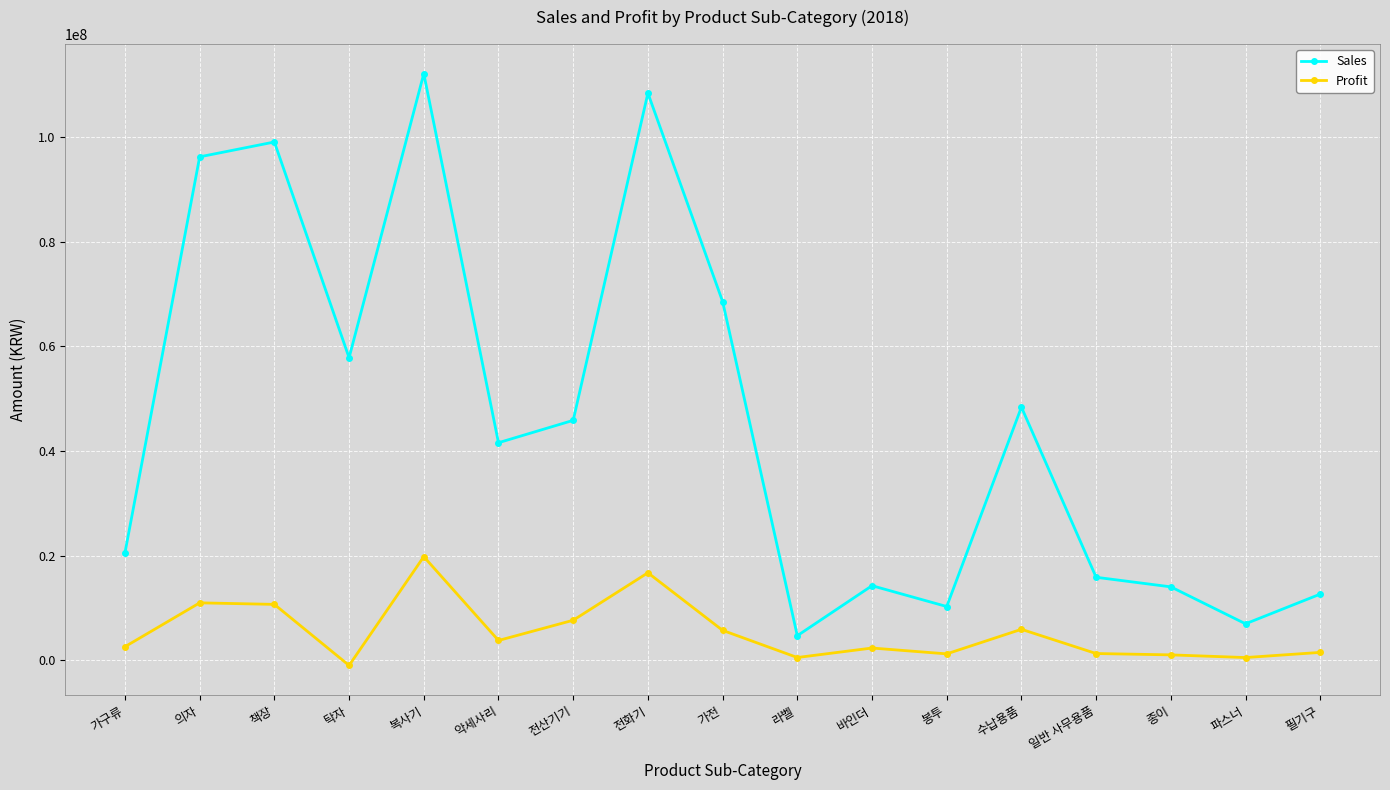

Is it true that Profit equals 519531.7 at 라벨?

True